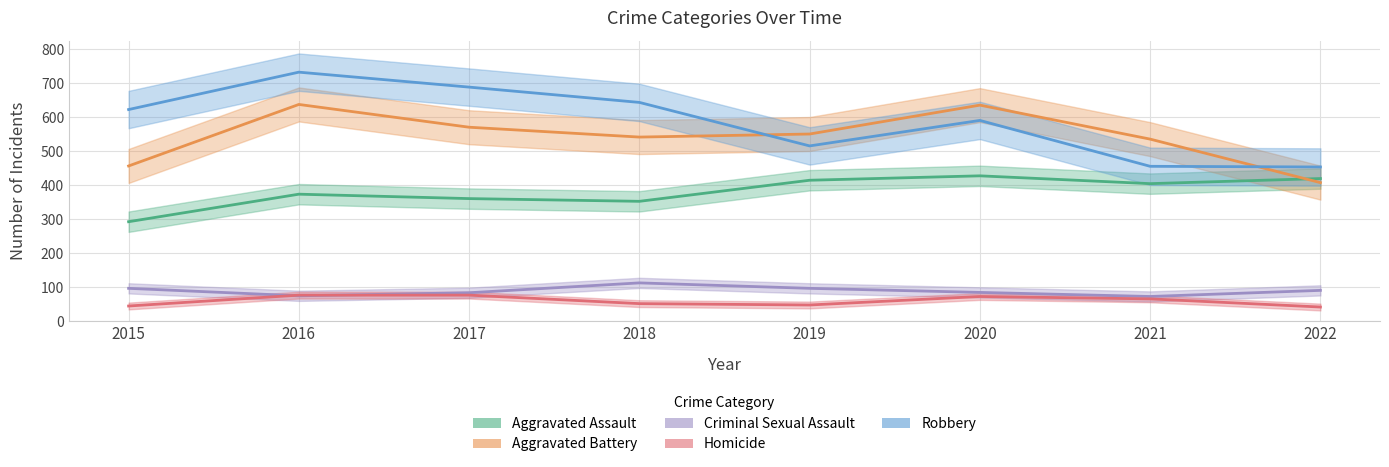

Rank the categories by Homicide value from highest to lowest.

2016, 2017, 2020, 2021, 2018, 2019, 2015, 2022